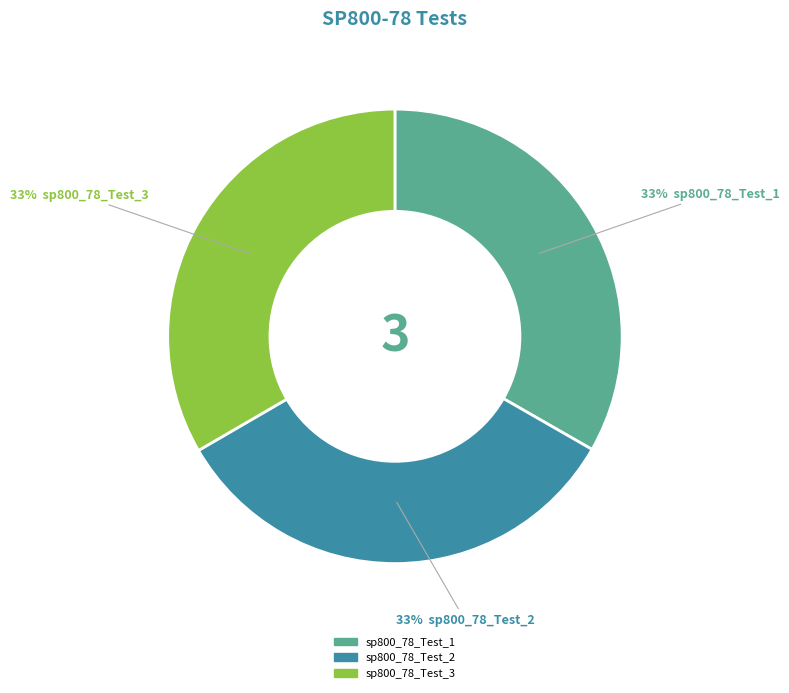

Approximately how many times larger is the value at sp800_78_Test_1 compared to sp800_78_Test_3?

1.0